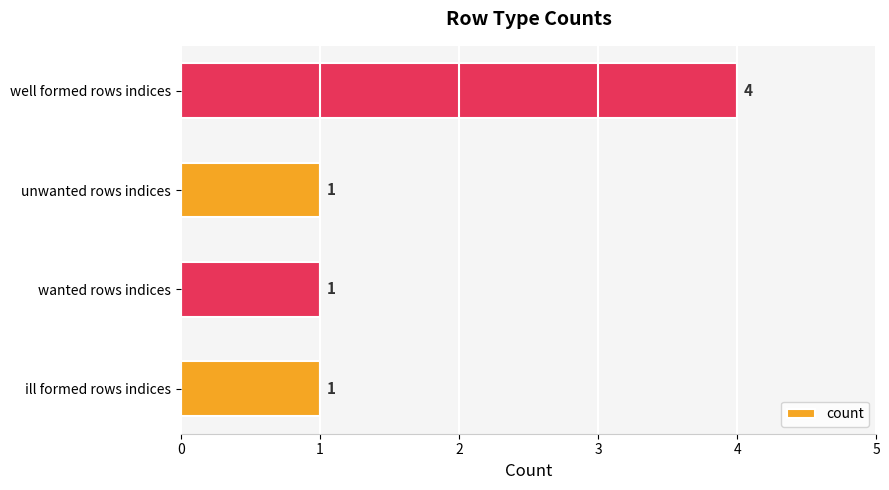

Reading bottom to top, what are all the values shown in this chart?

ill formed rows indices=1	wanted rows indices=1	unwanted rows indices=1	well formed rows indices=4